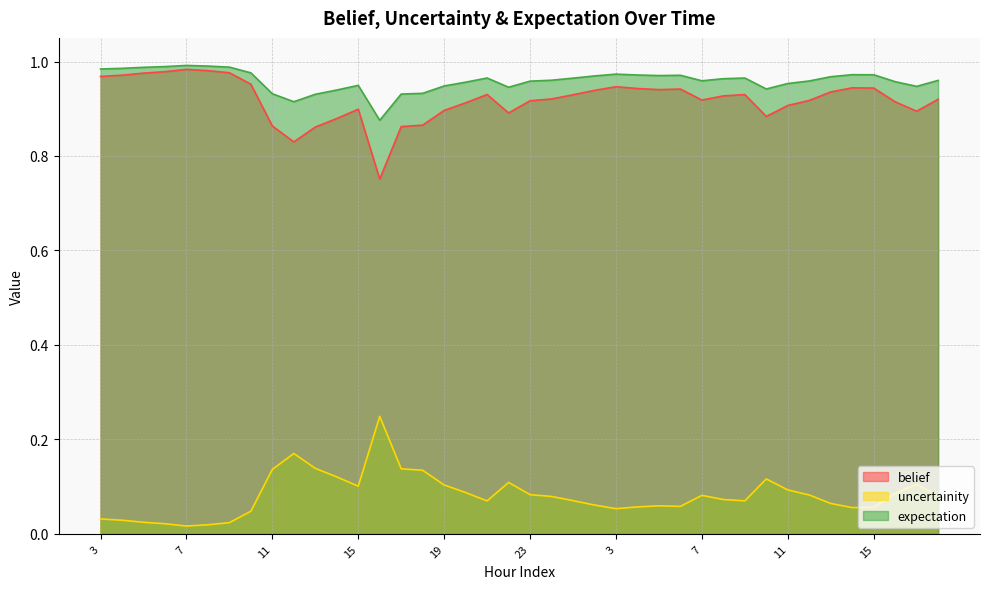

What is the difference between the maximum and minimum values in the belief series?

0.1